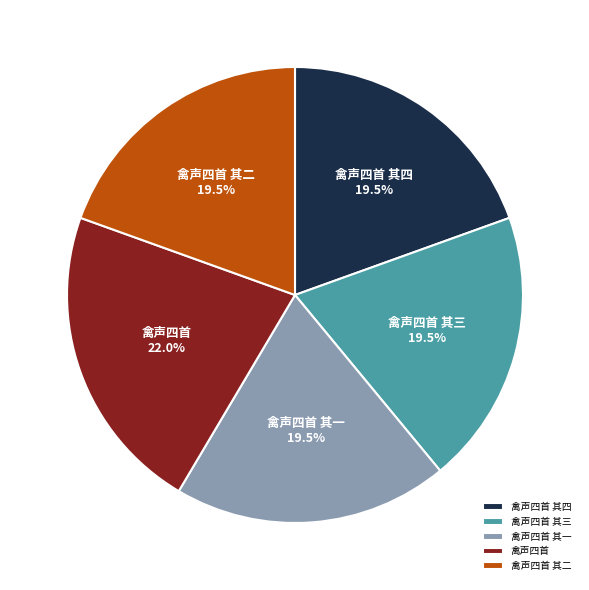

Which slice is the largest?

禽声四首